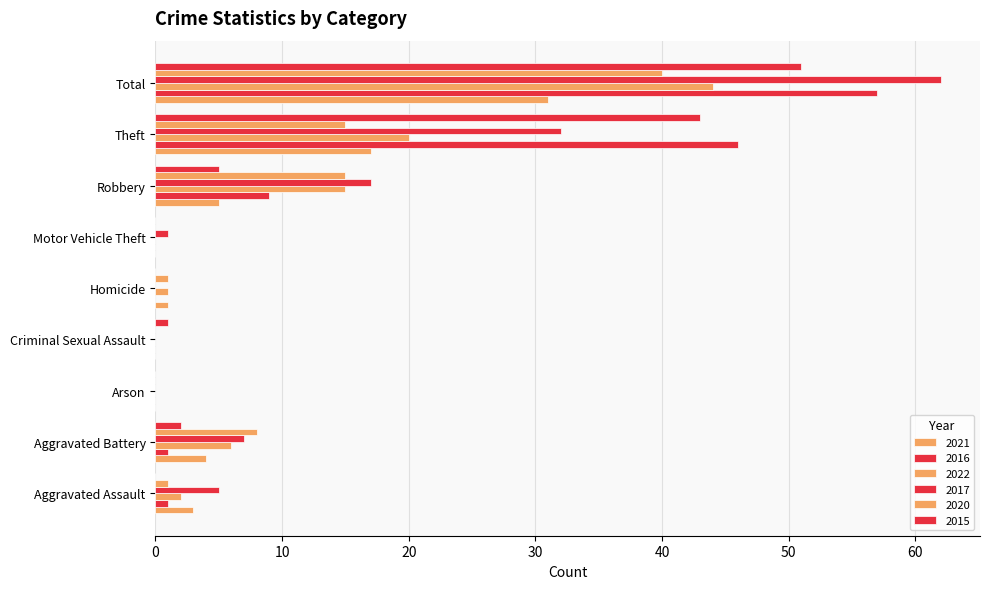

How many series are shown in this chart?

6